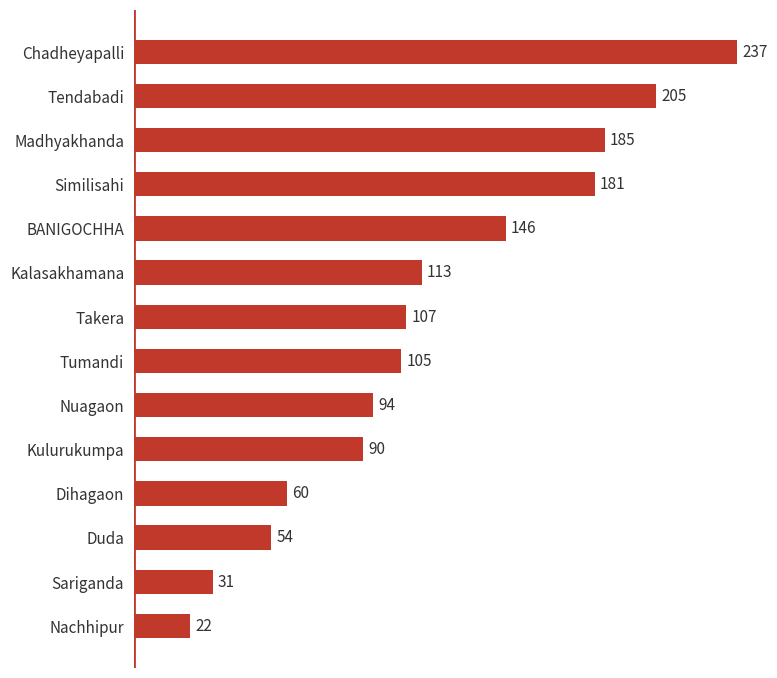

What is the difference between the maximum and minimum values?

215